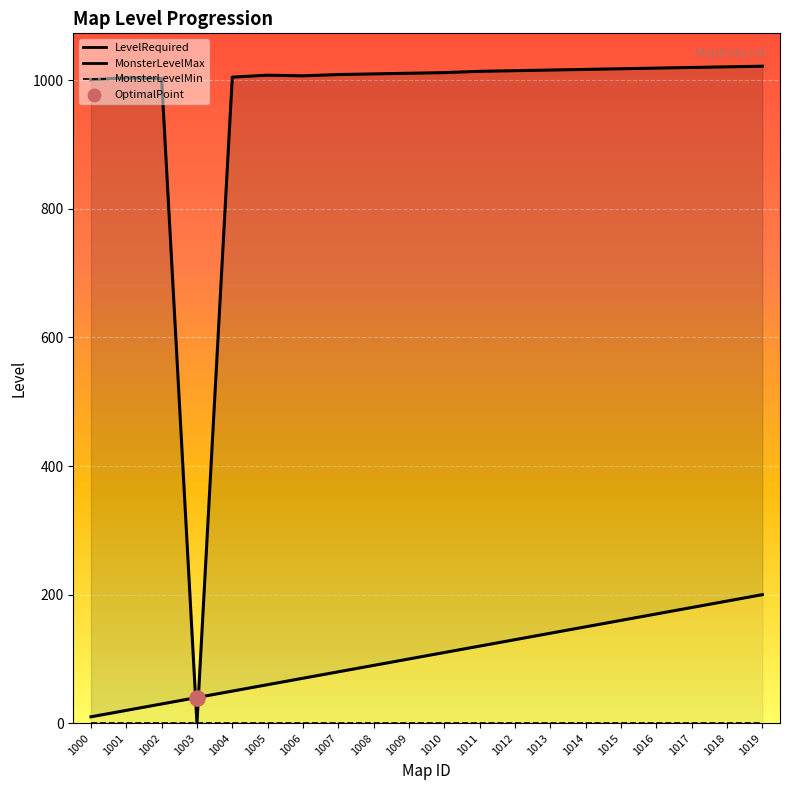

Is the value of MonsterLevelMax_line at 1016 greater than the value of MonsterLevelMin_line at 1019?

Yes